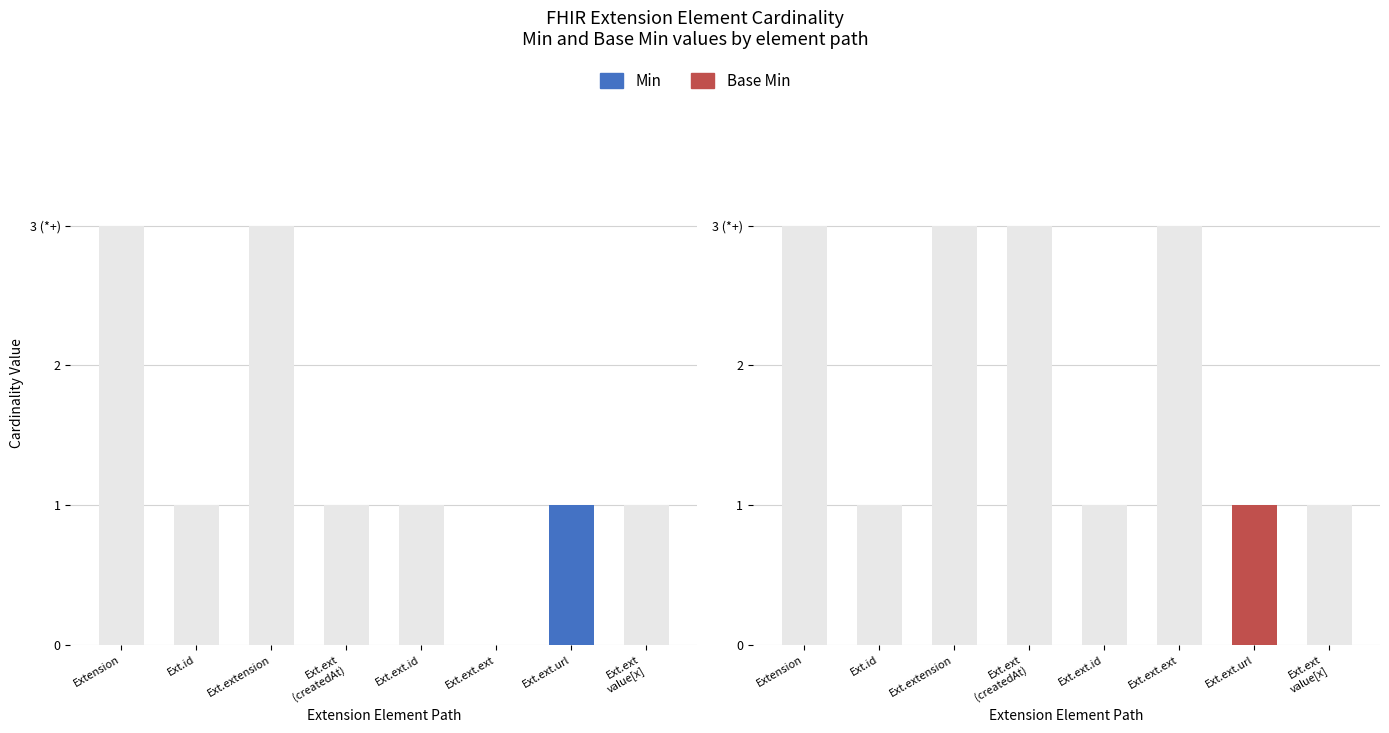

Rank the series by their maximum value, from highest to lowest.

Min, Base Min